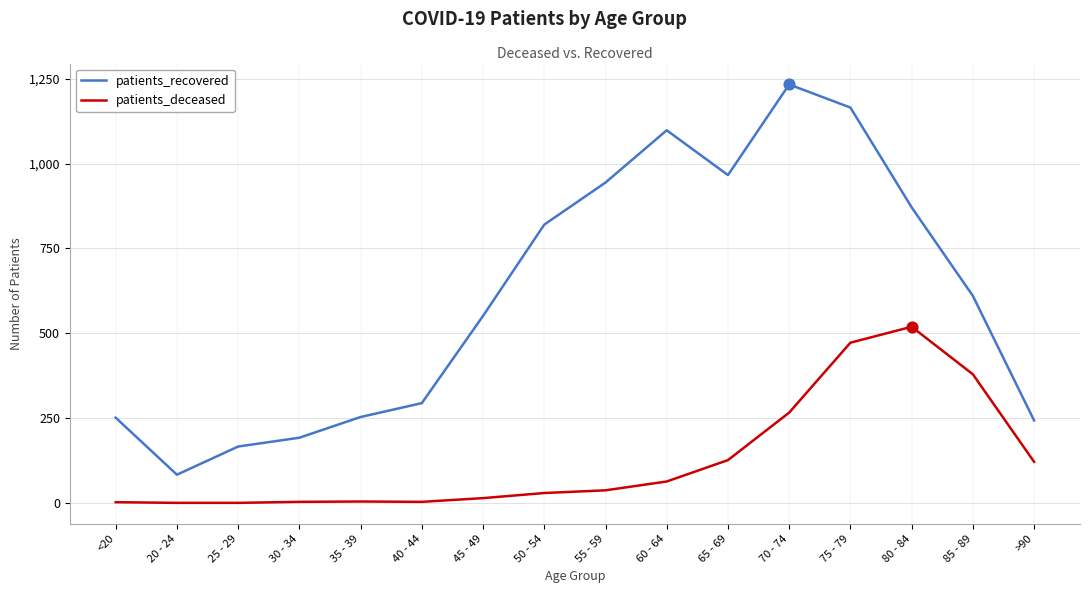

What are all the series names shown in the legend?

patients_recovered, patients_deceased